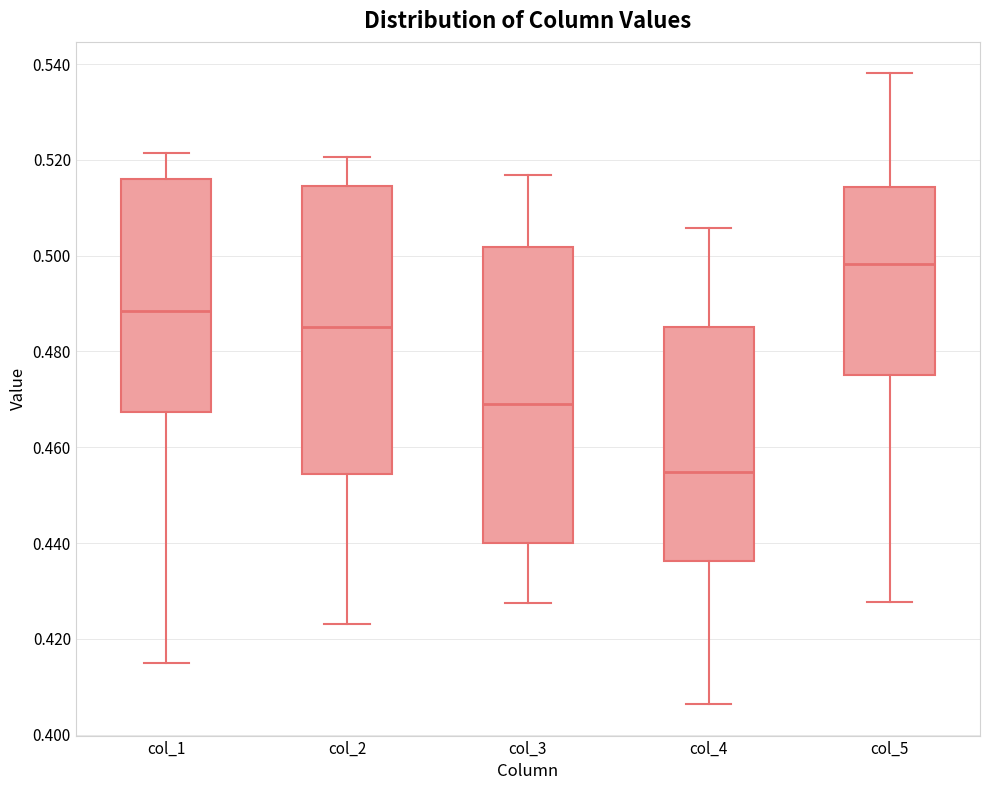

Reading left to right, read every box against the y-axis: the position of its median line, the range the box covers, and the ends of its whiskers. The values are not printed on the chart, so give them approximately, as read against the axis.

col_1: median 0.488, box 0.468 to 0.516, whiskers 0.416 to 0.522
col_2: median 0.486, box 0.454 to 0.514, whiskers 0.424 to 0.520
col_3: median 0.470, box 0.440 to 0.502, whiskers 0.428 to 0.516
col_4: median 0.454, box 0.436 to 0.486, whiskers 0.406 to 0.506
col_5: median 0.498, box 0.476 to 0.514, whiskers 0.428 to 0.538